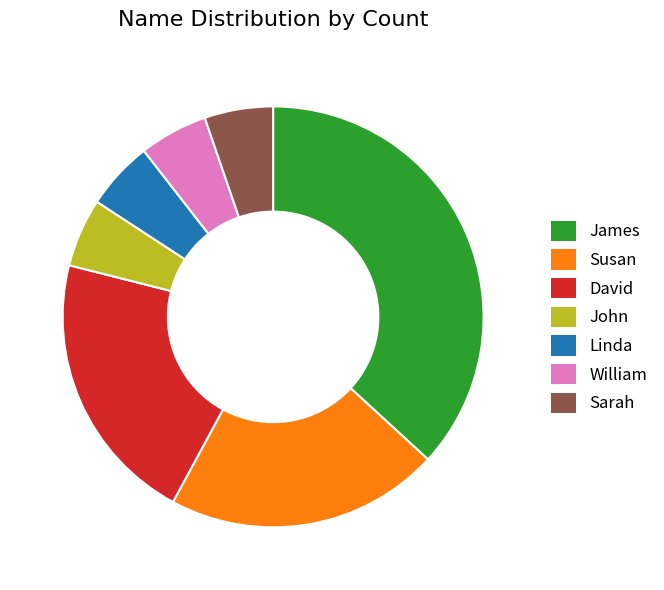

What is the largest slice in the pie chart?

James